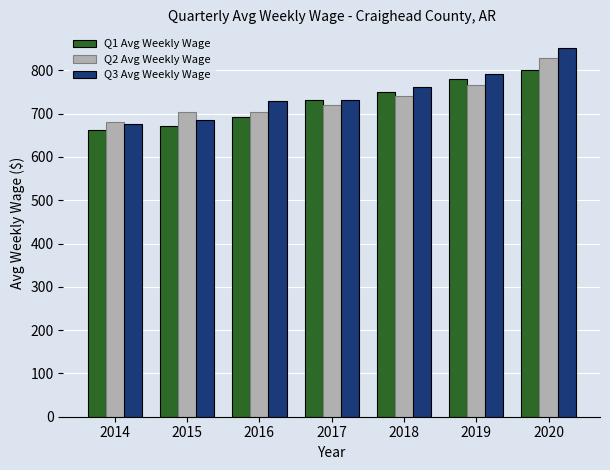

Which series has the largest total across all categories?

Q3 Avg Weekly Wage